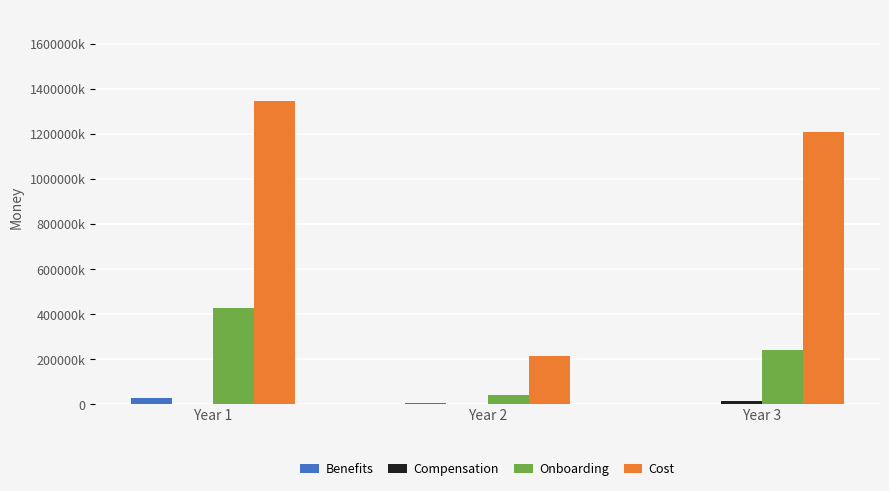

Which series has the largest range (max minus min)?

Cost